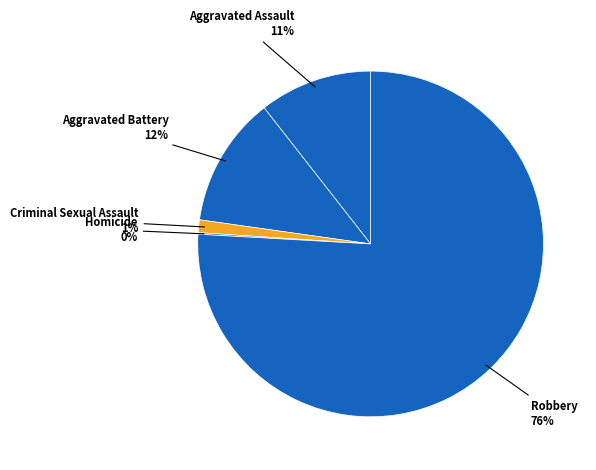

Rank the categories by value from lowest to highest.

Homicide, Criminal Sexual Assault, Aggravated Assault, Aggravated Battery, Robbery